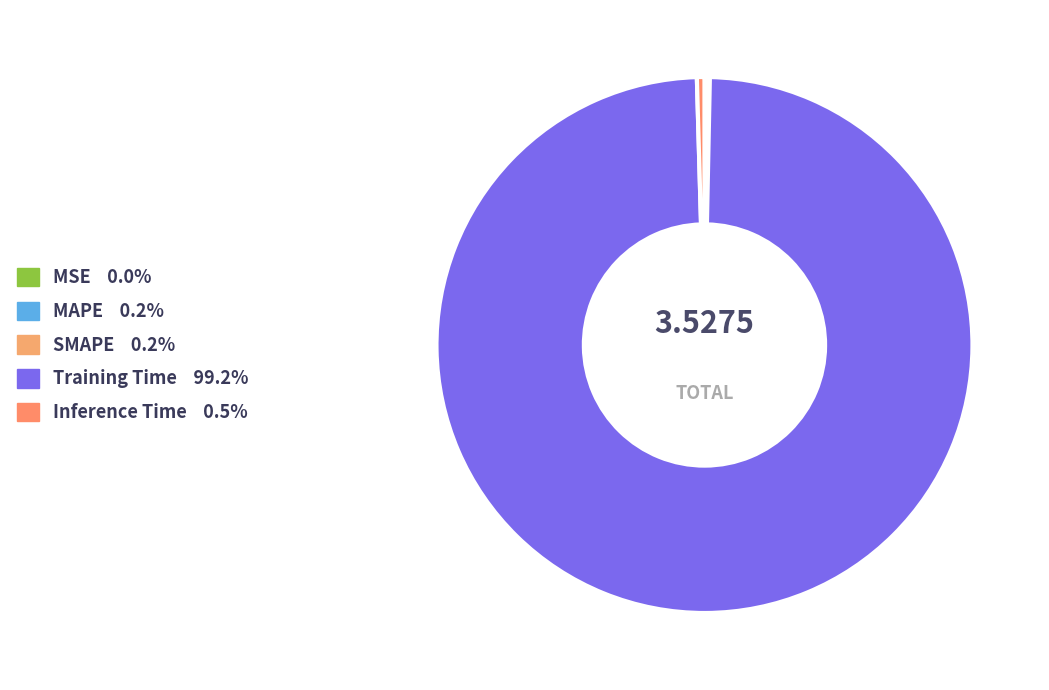

What is the total percentage of MAPE and SMAPE?

0.3%